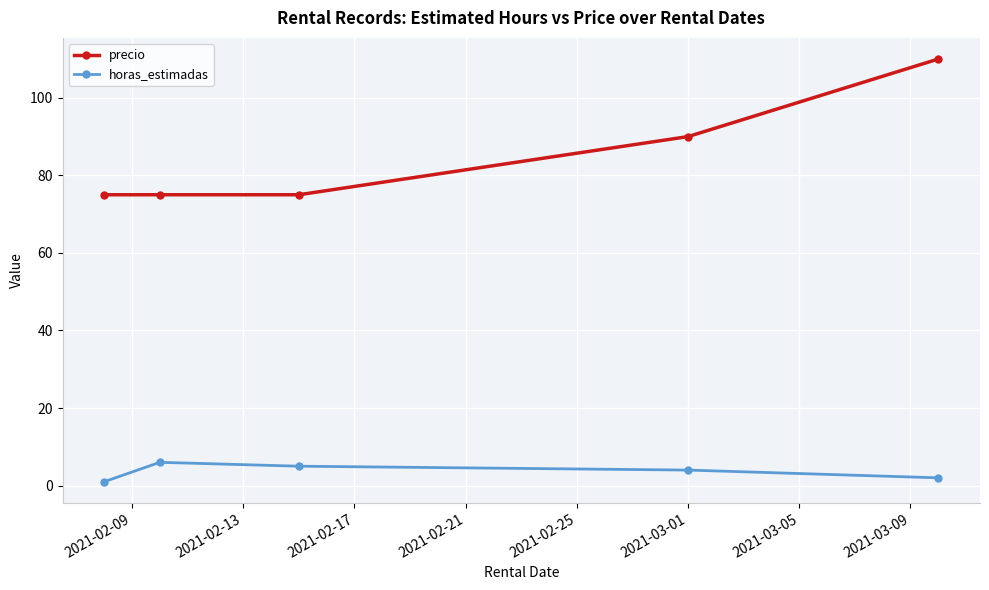

What is the value of the precio point at the 5th from the left?

110